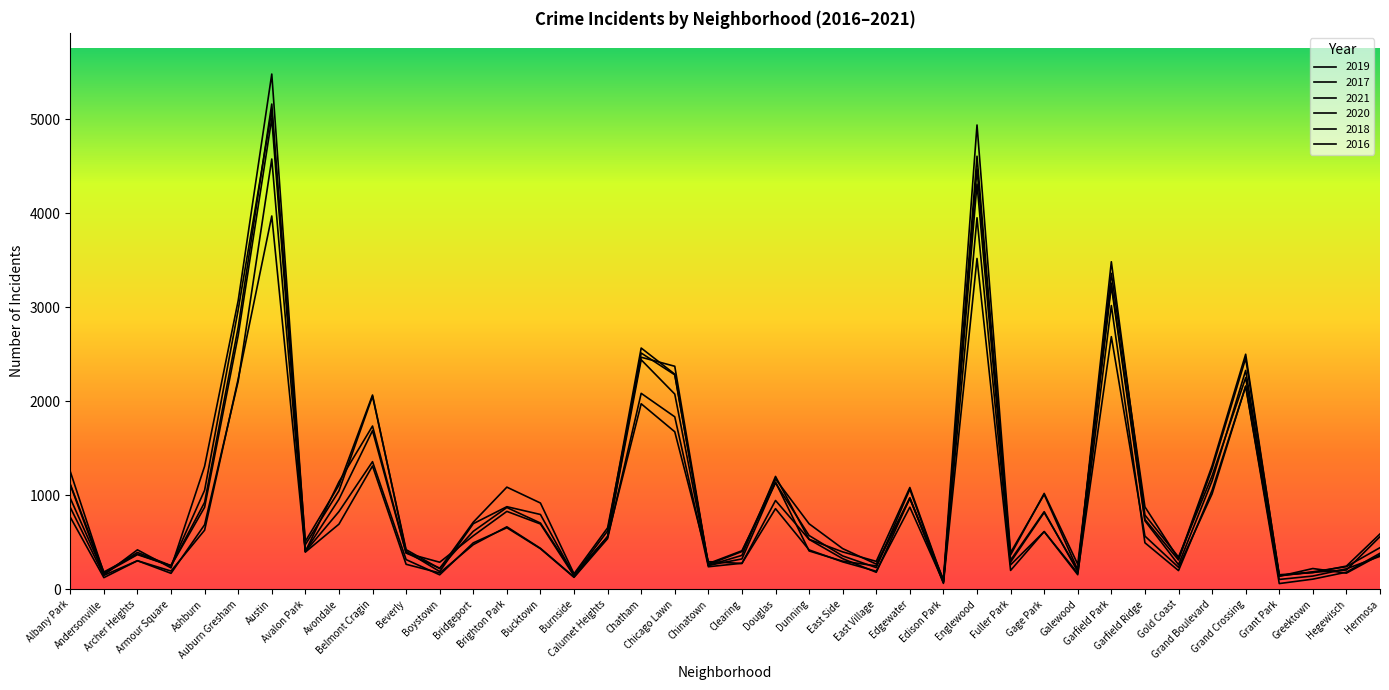

Is this an area chart (filled region under the line)?

No